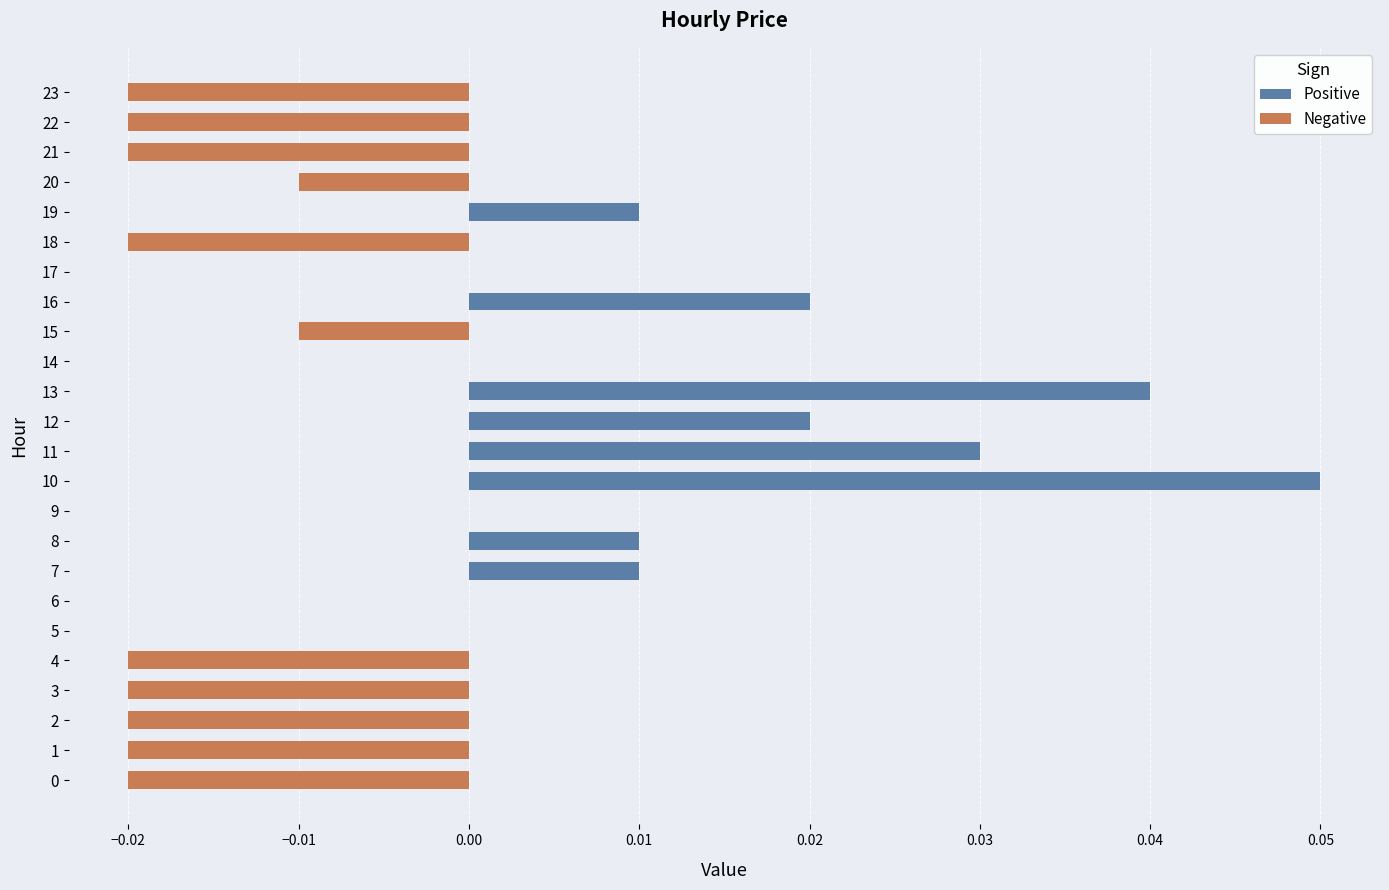

At 1, list the series in order from largest to smallest.

Positive, Negative